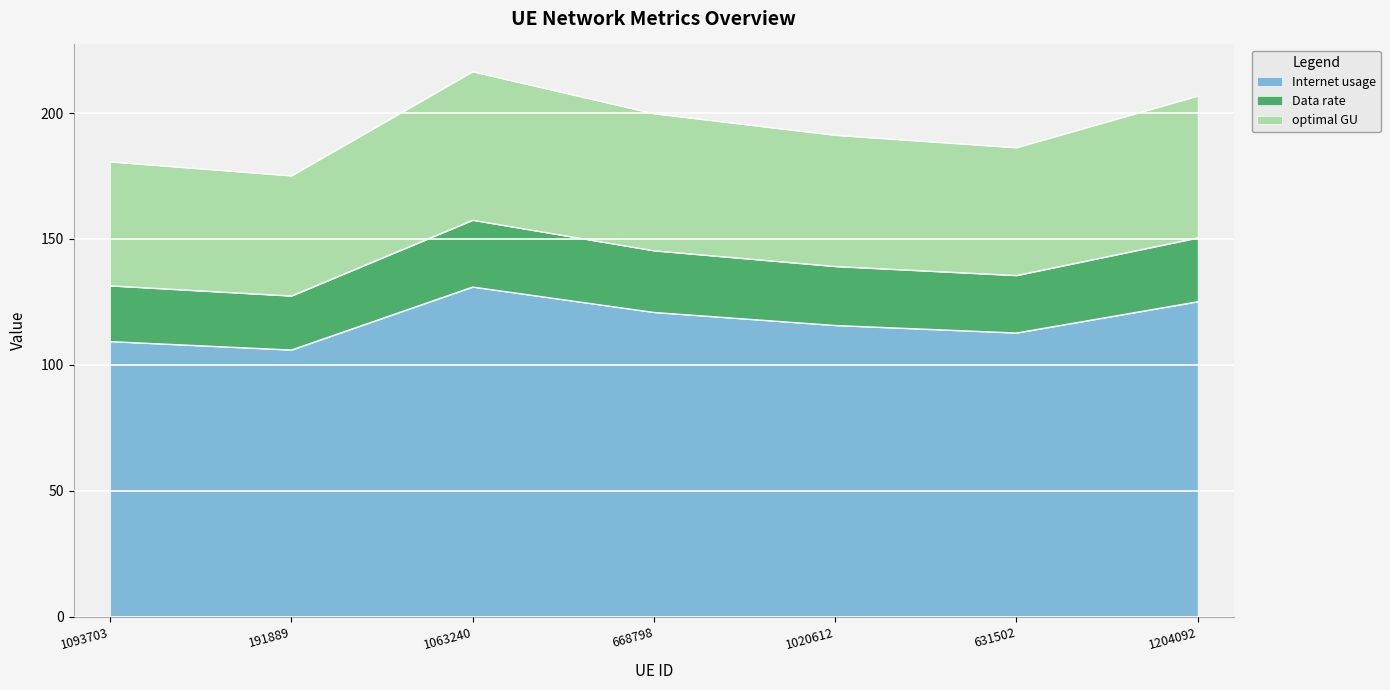

True or false: Data rate and Internet usage intersect in this chart.

False